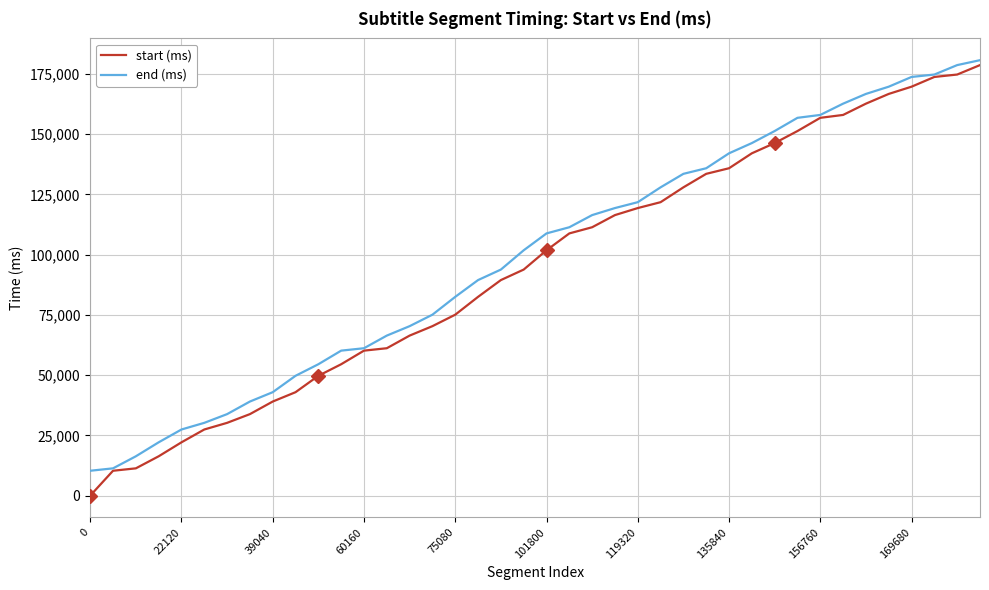

How many distinct data groups are displayed?

2